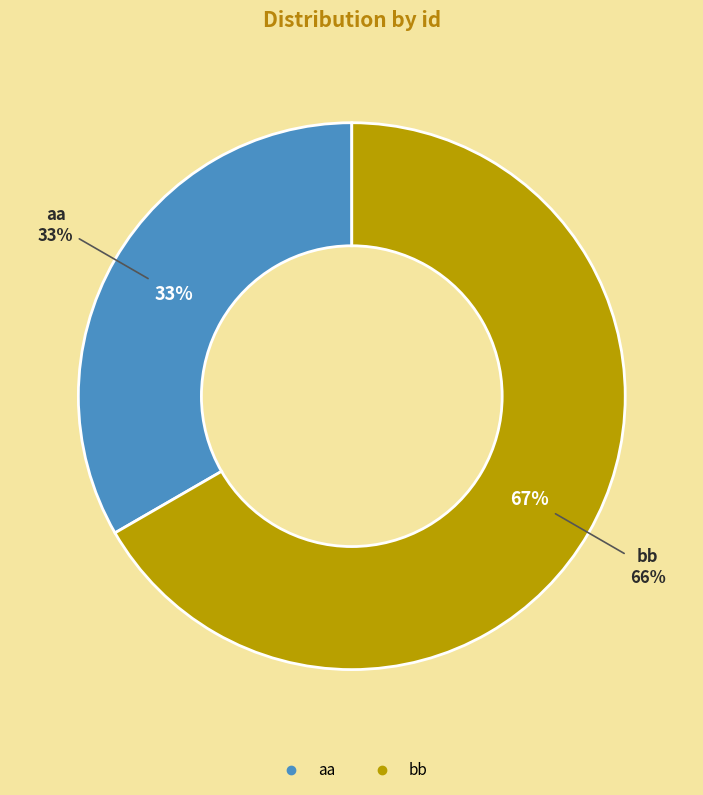

How many segments does this pie chart have?

2